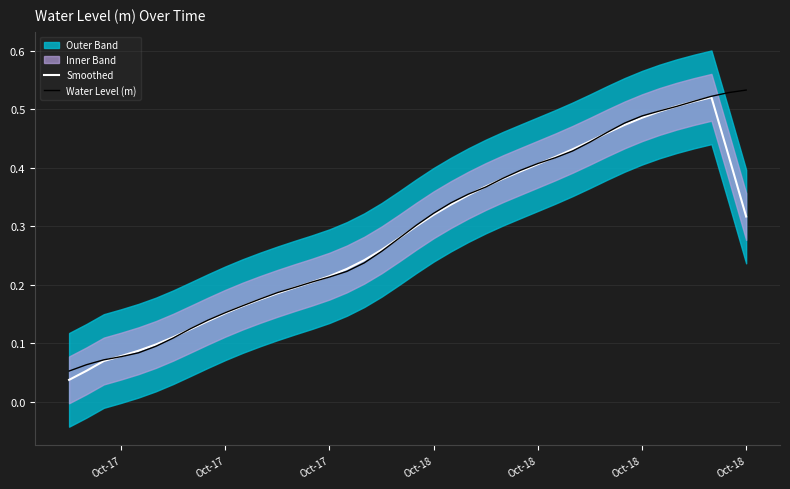

What is the value of the Water Level (m) point at the 18th from the left?

0.2